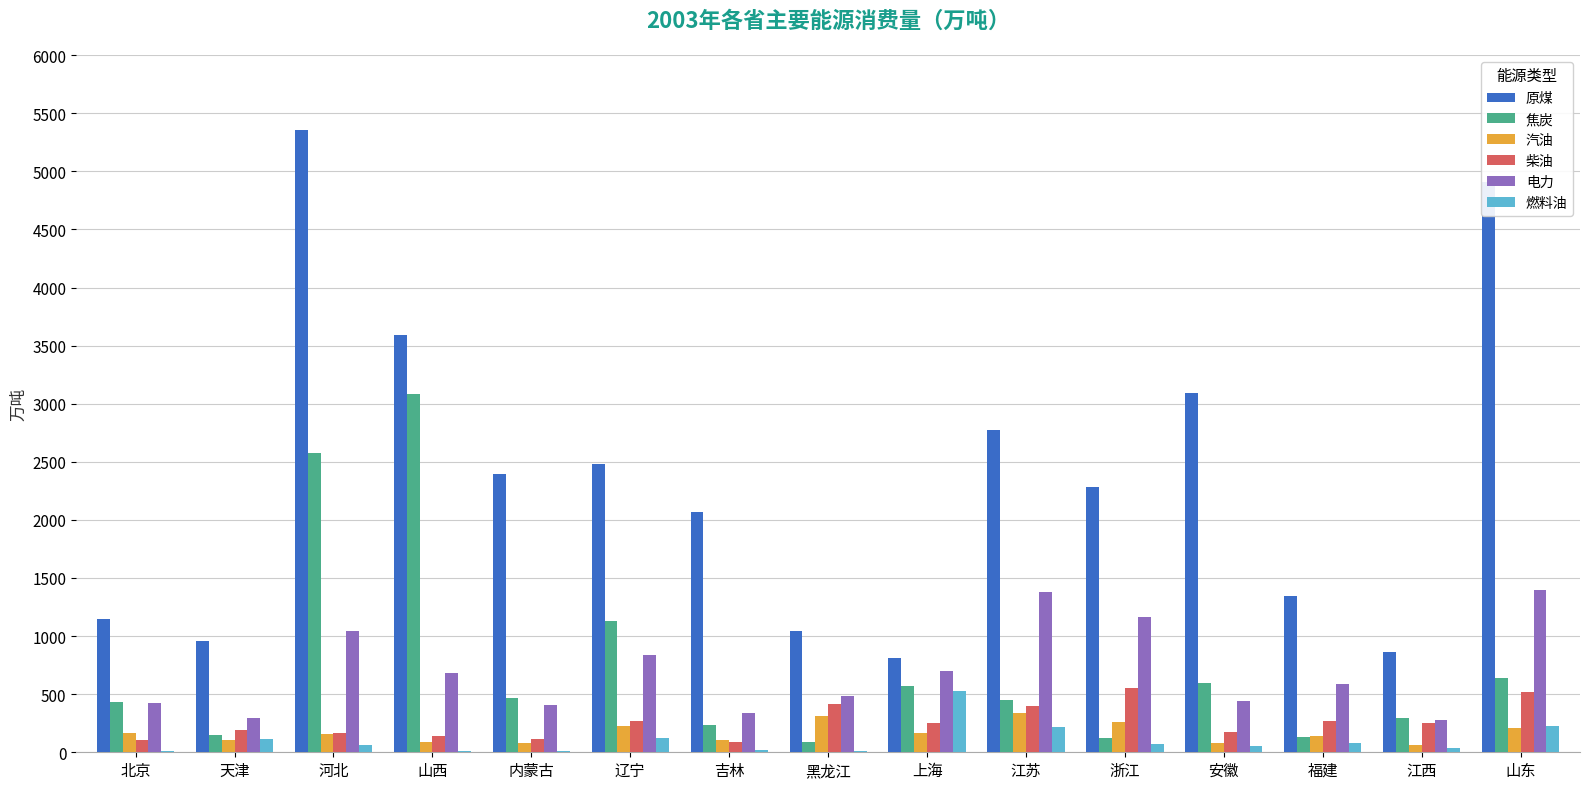

How many values in the 柴油 series exceed 248?

8